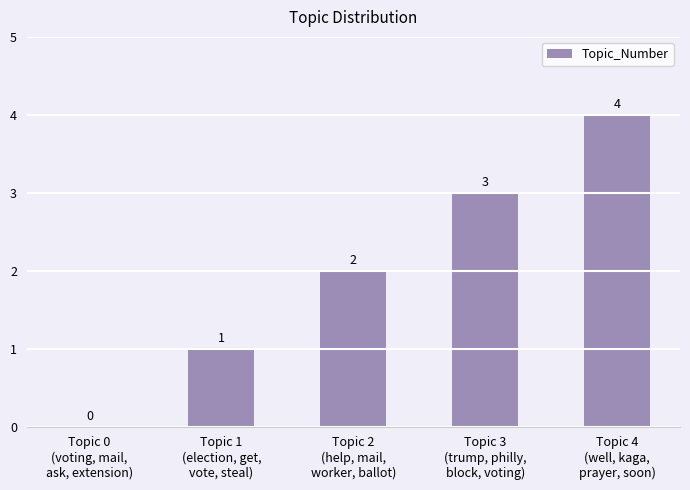

How many distinct data groups are displayed?

1